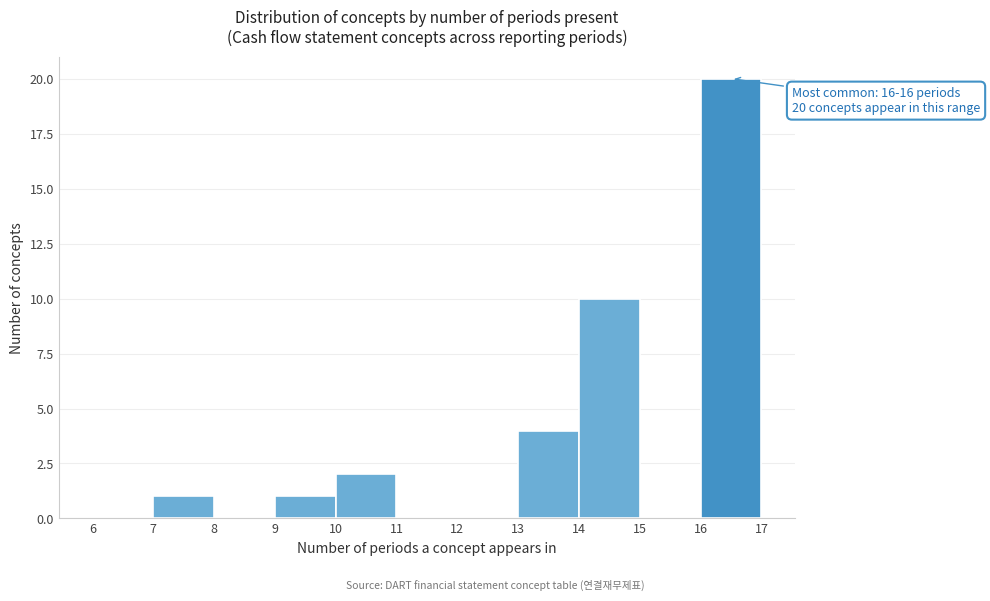

Which range on the x-axis has the tallest bar?

16 to 17